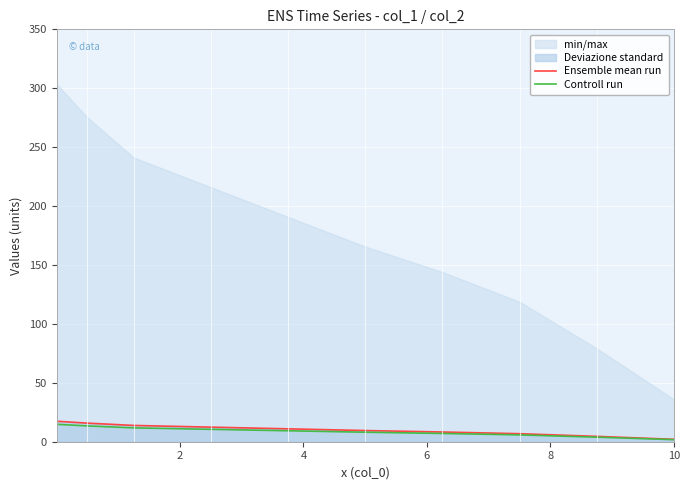

List the series in order of their peak value, lowest first.

Controll run, Ensemble mean run